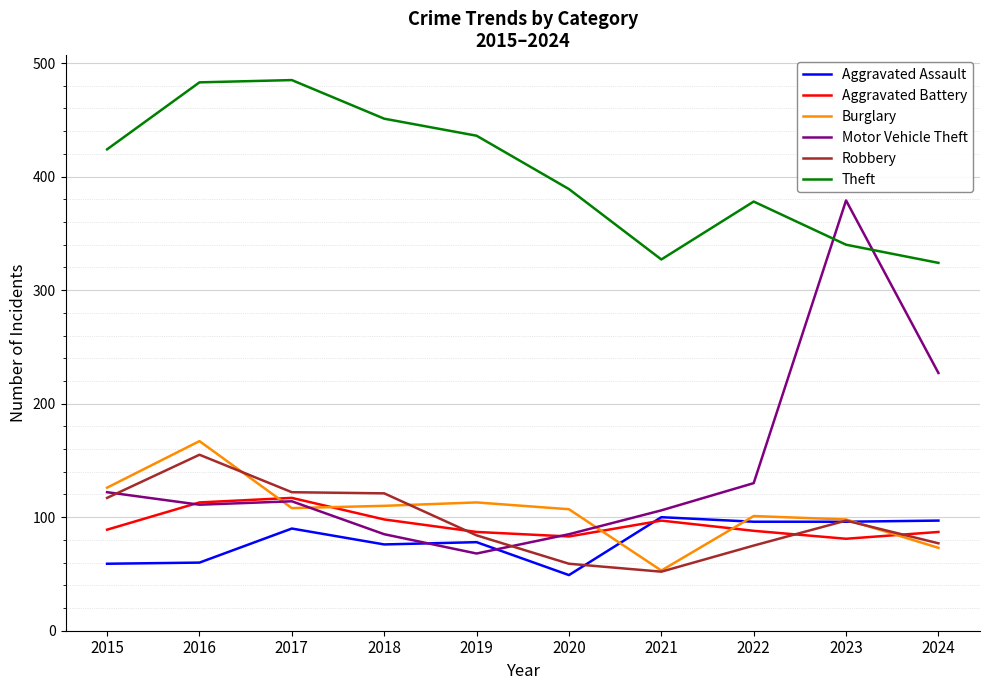

What is the smallest value displayed?

49